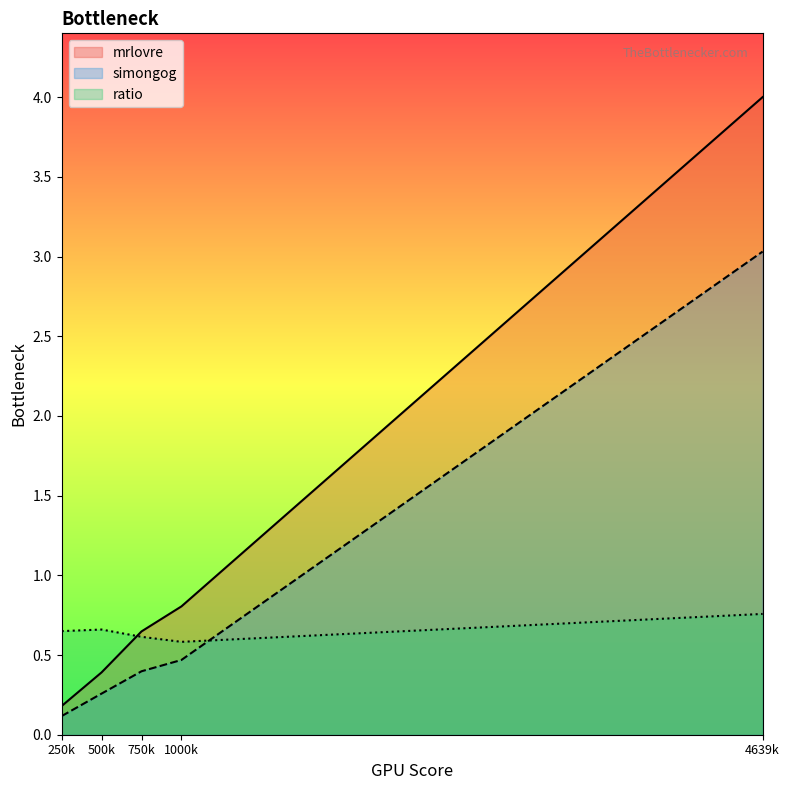

How many lines are shown in the chart?

3